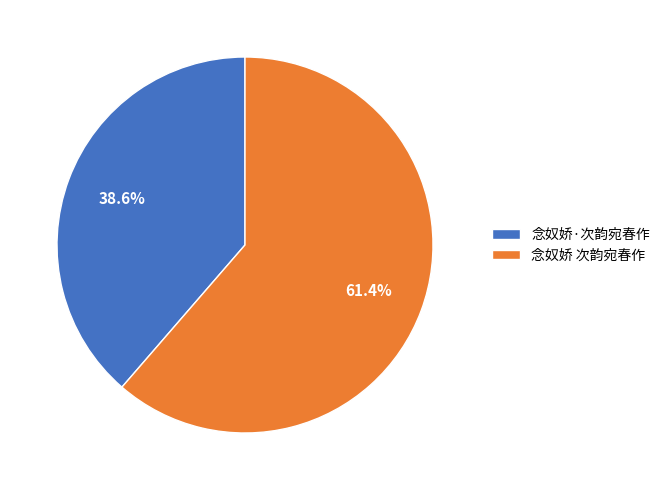

Is it true that 念奴娇 次韵宛春作 is 61% of the pie?

True